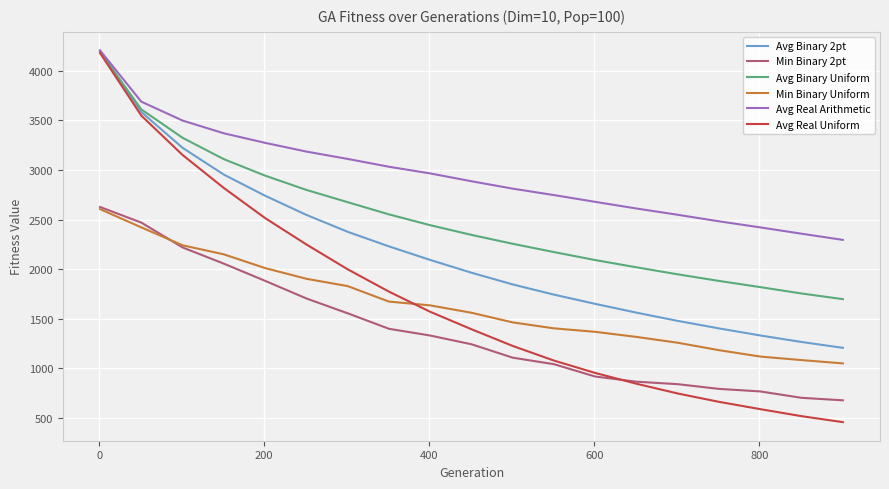

How many lines are shown in the chart?

6